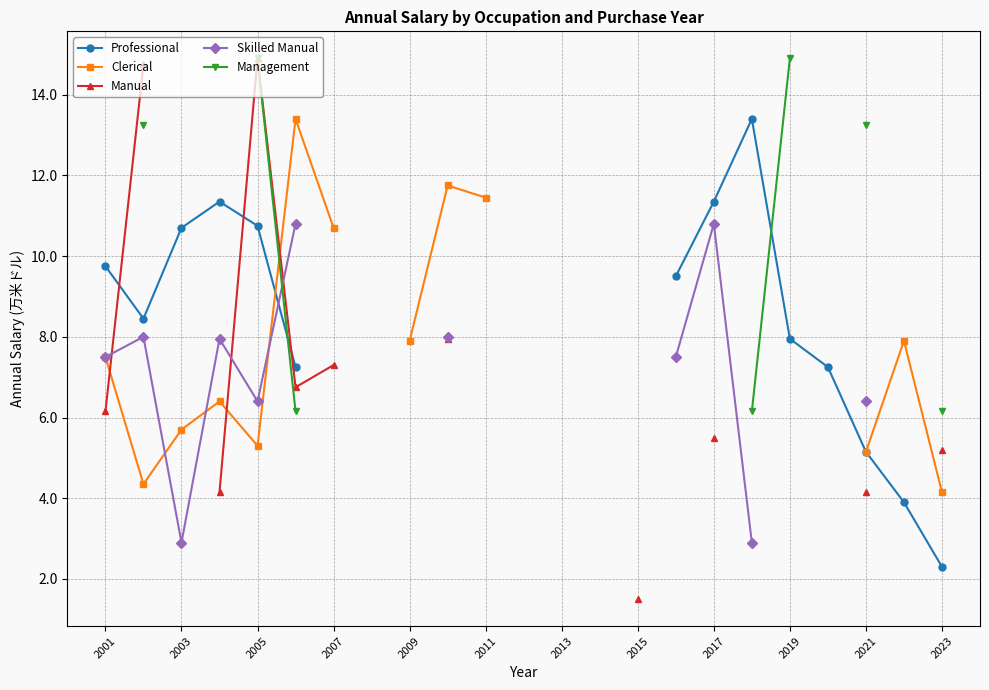

How many positive values does the Manual series have?

11